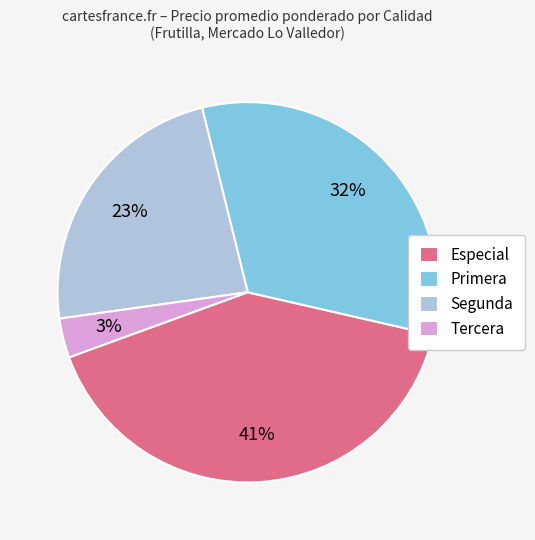

Approximately how many times larger is the value at Segunda compared to Primera?

0.7